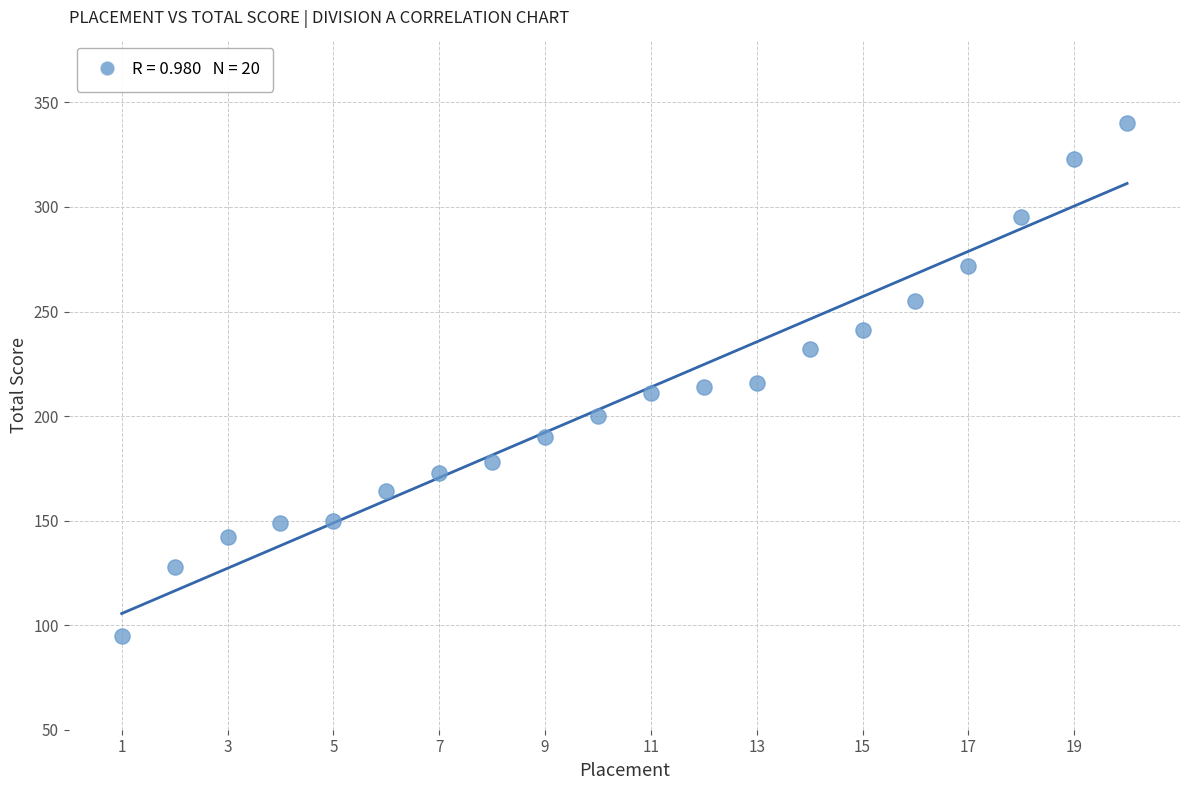

What is the range of X values (max minus min)?

19